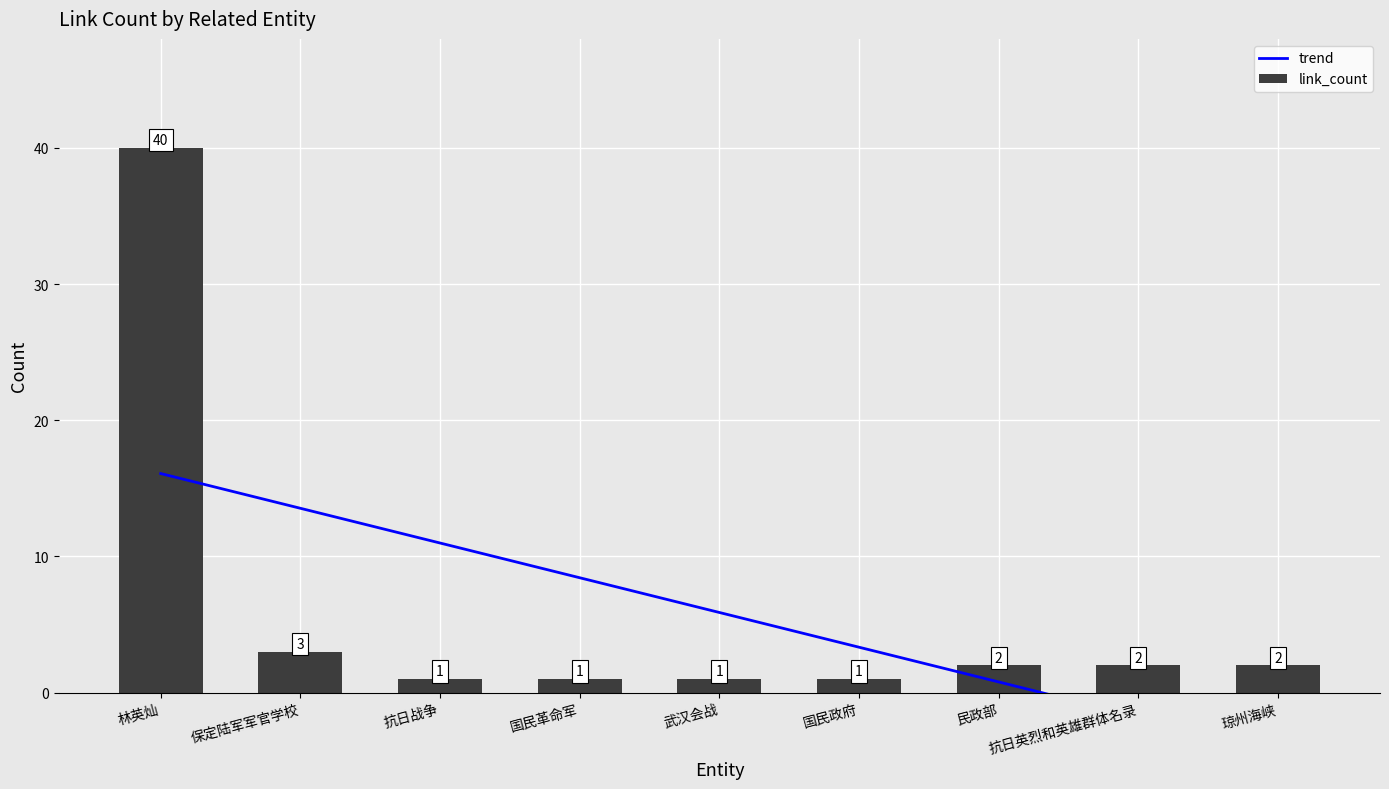

True or false: link_count has a value of 0.3 at 国民革命军.

False